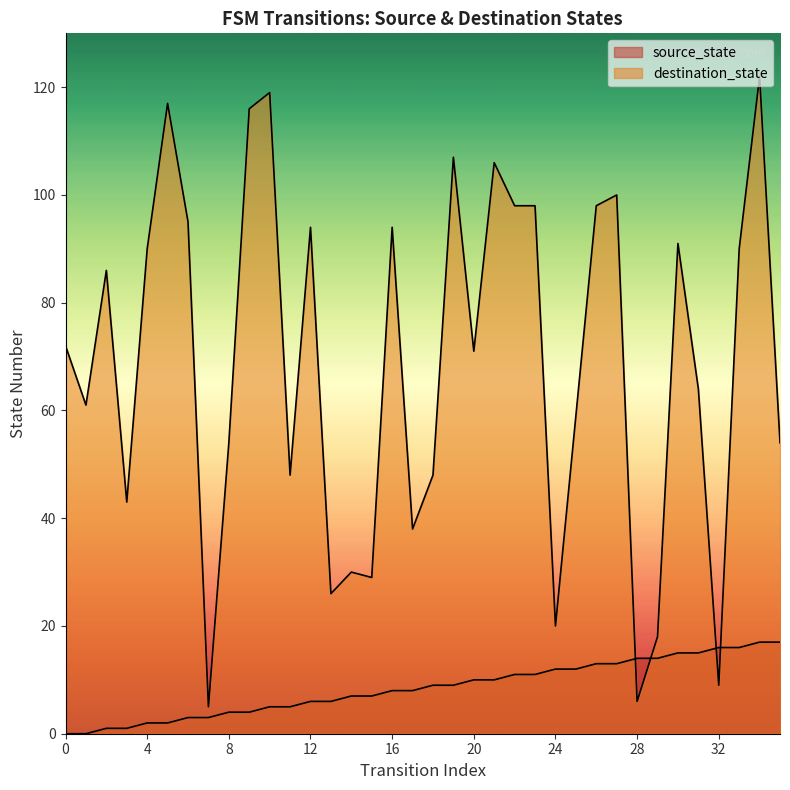

What is the value of the destination_state point at the 36th from the left?

54